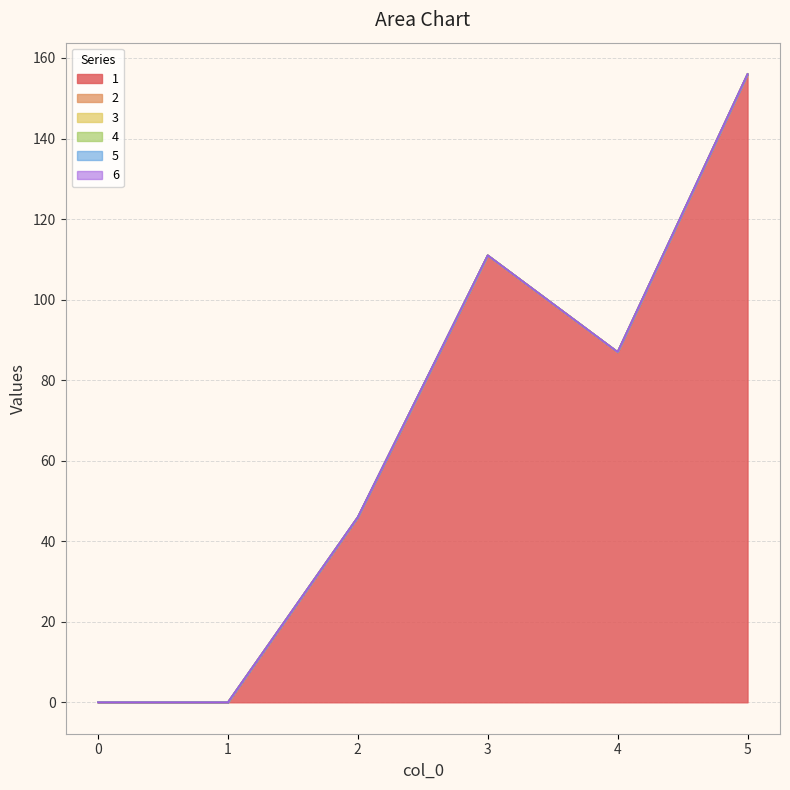

Is the value of 5 at 3 greater than the value of 3 at 4?

No